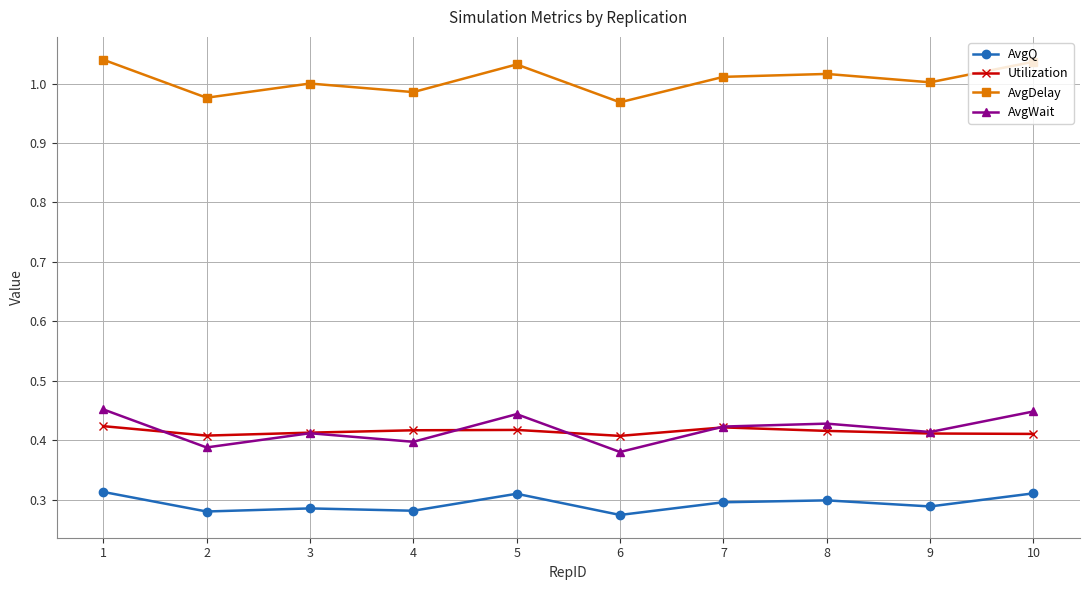

Which series has the largest total across all categories?

AvgDelay